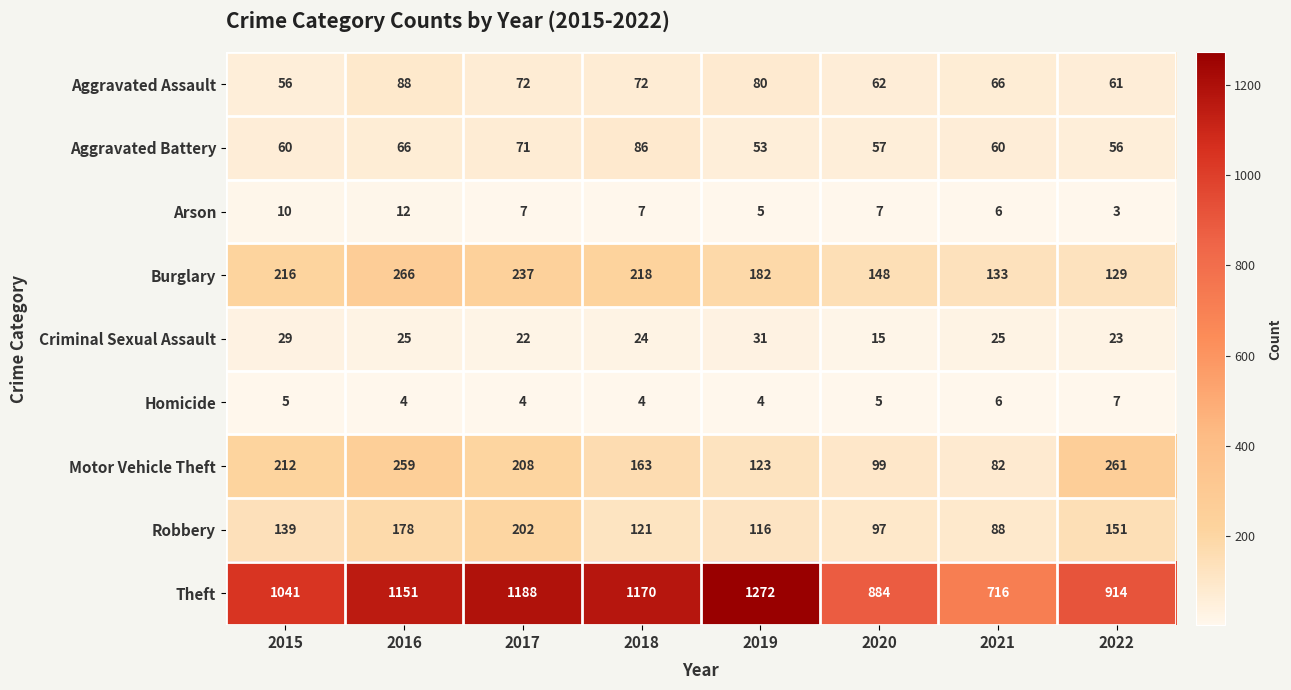

What is the smallest value displayed?

3